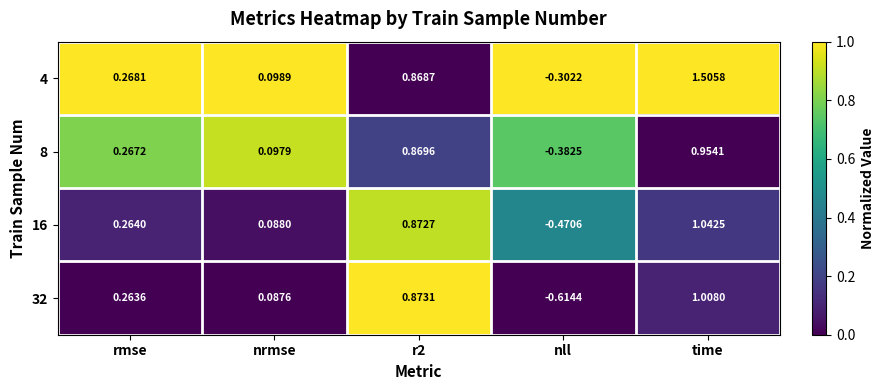

At which label does 16 reach its peak?

time